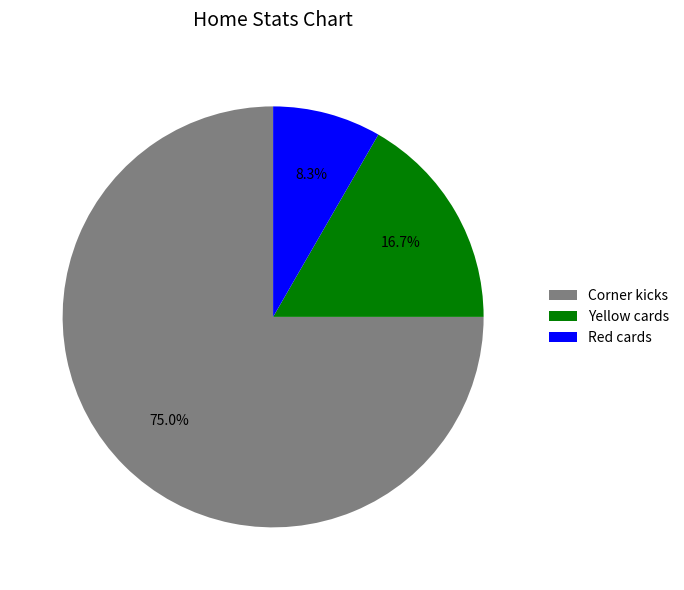

Which category has the biggest portion of the pie?

Corner kicks